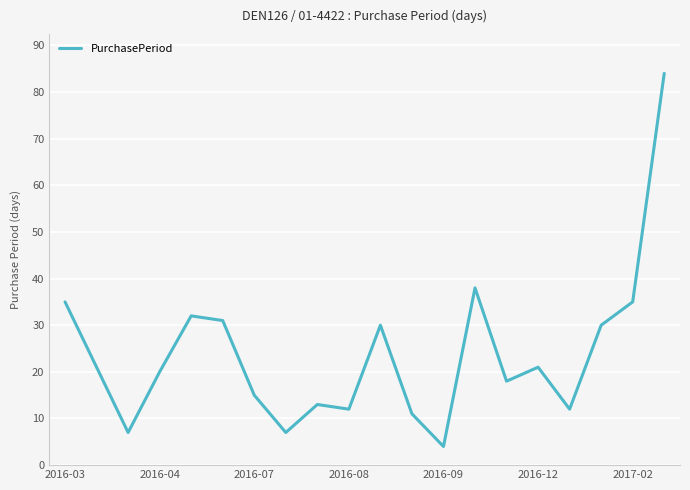

Is this an area chart (filled region under the line)?

No